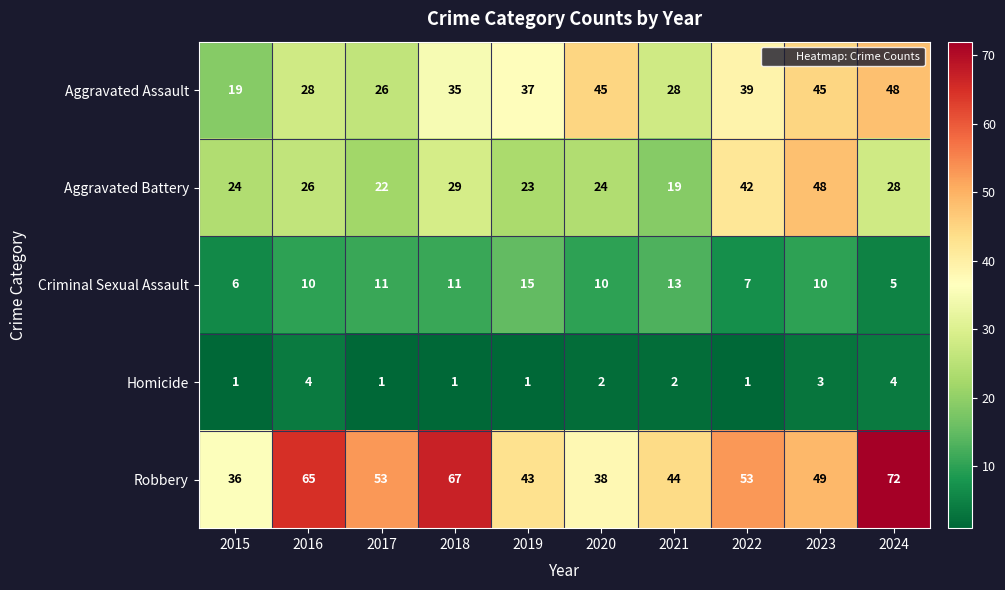

What is the difference between the maximum and second lowest values in the Aggravated Assault series?

22